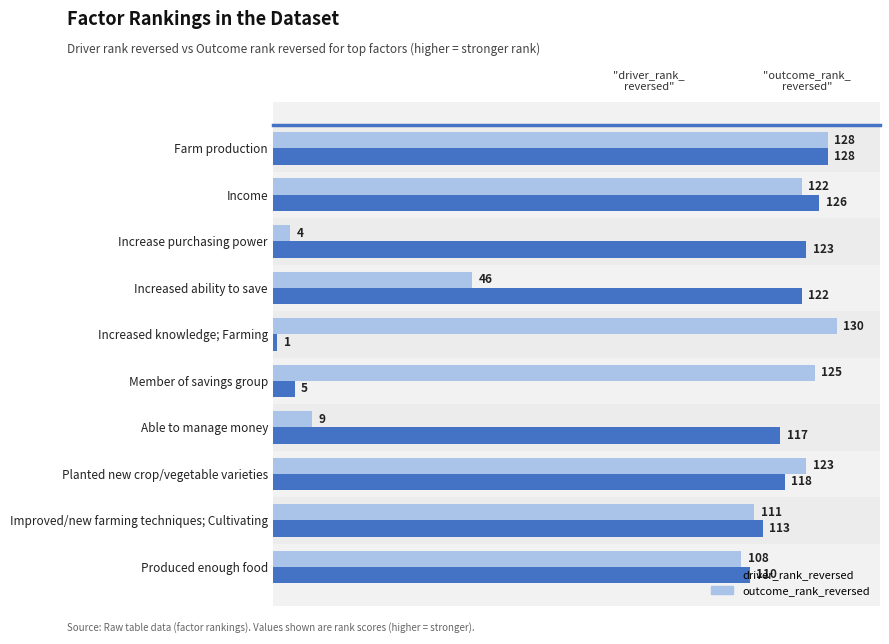

Which label corresponds to the largest value in the chart?

Increased knowledge; Farming